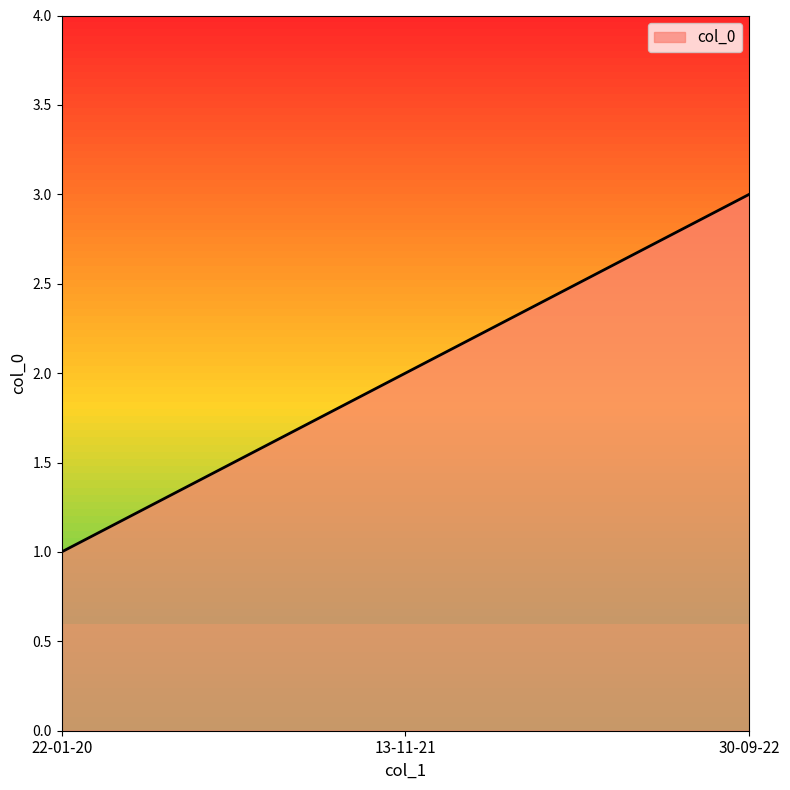

Which label corresponds to the largest value in the chart?

30-09-22